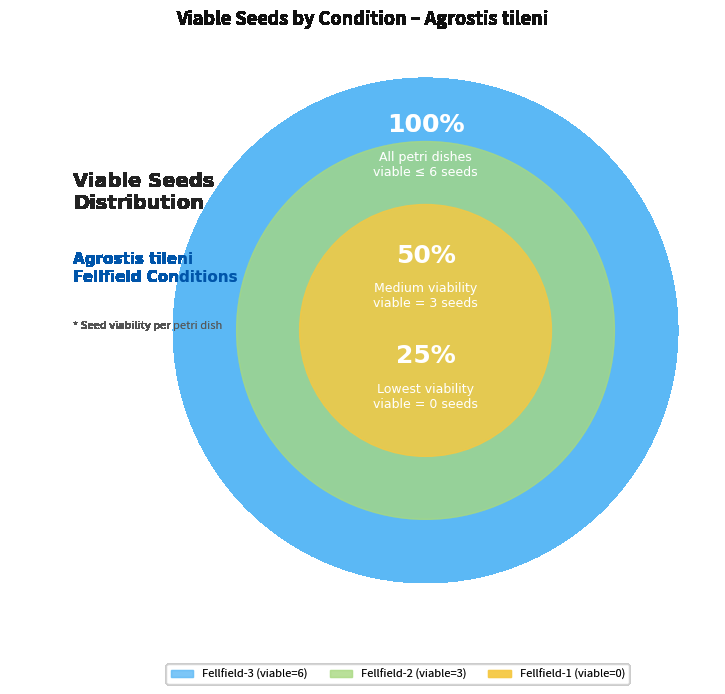

Does any single category account for the majority?

No